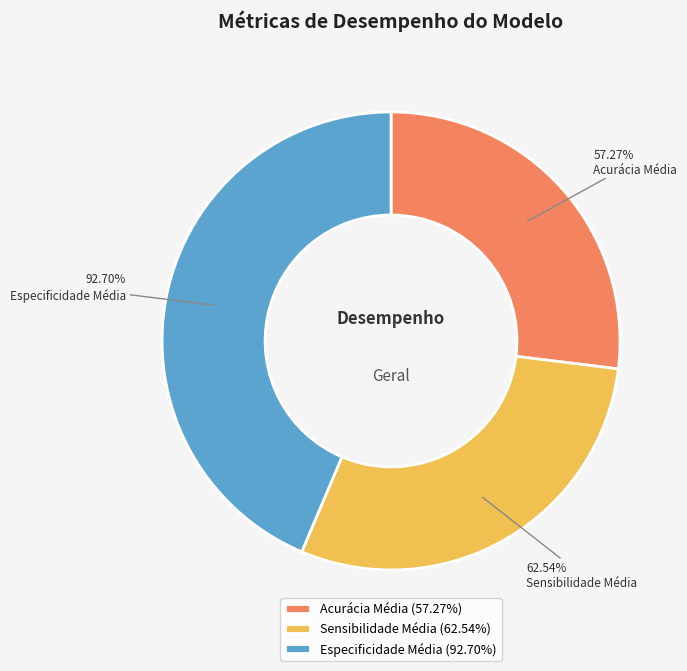

True or false: Acurácia Média accounts for 18% of the total.

False